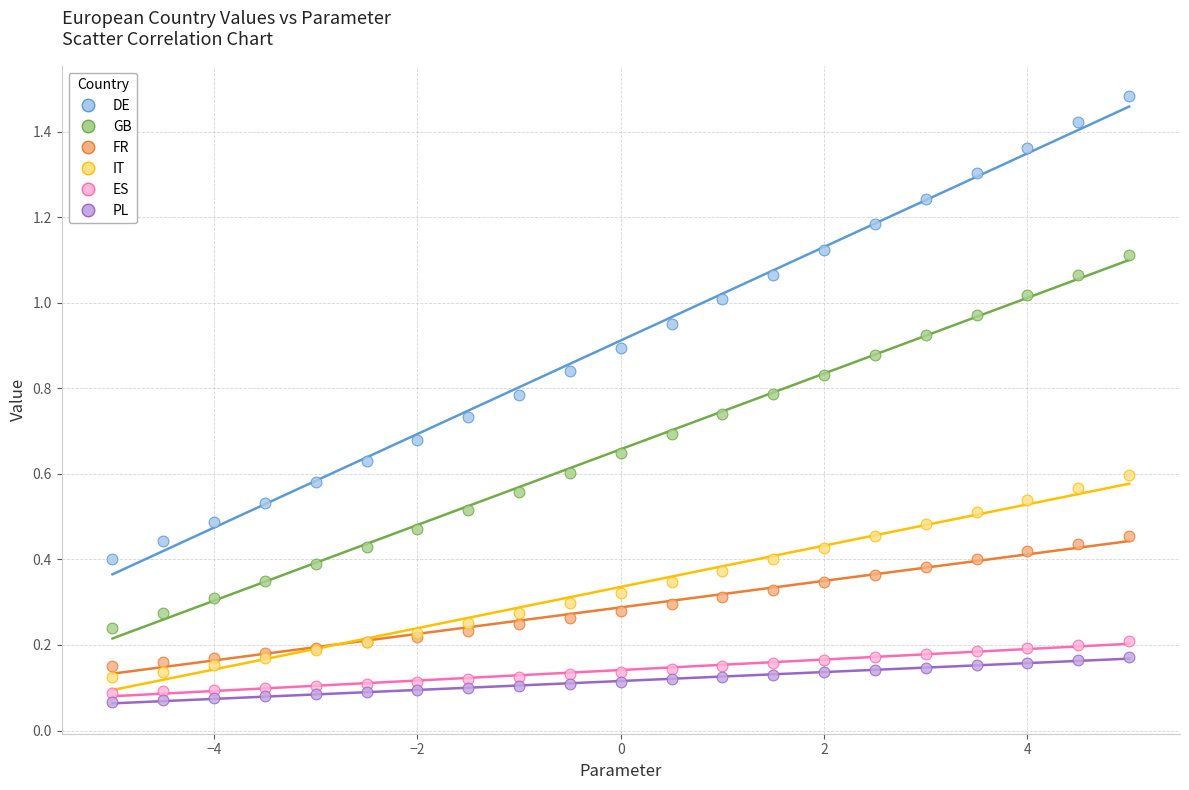

Which series has the largest Y range (max minus min)?

DE